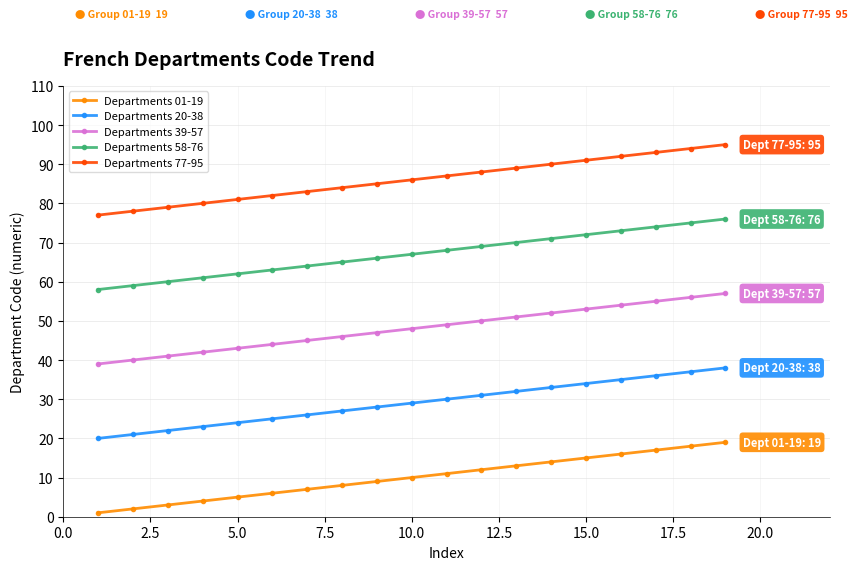

True or false: Departments 39-57 and Departments 77-95 intersect in this chart.

False